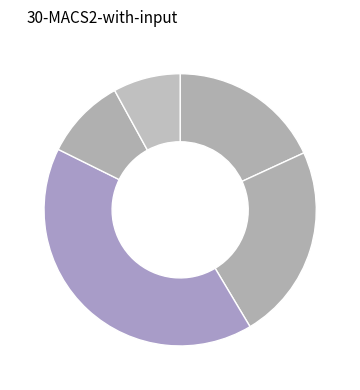

How many slices are in this pie chart?

5